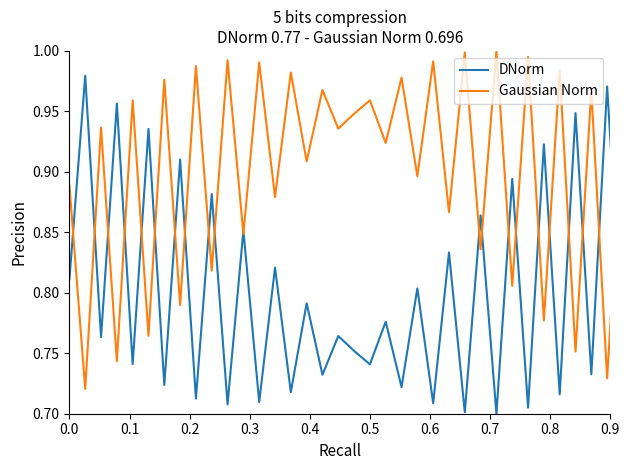

Rank the series by their average value, from lowest to highest.

DNorm, Gaussian Norm